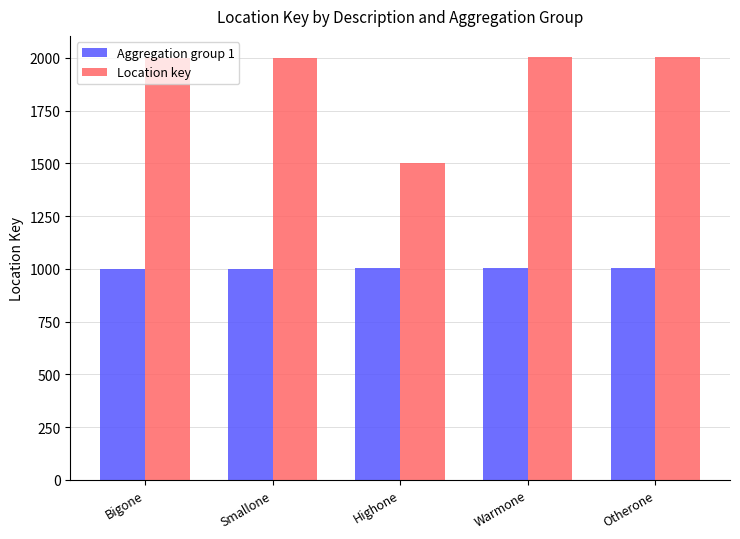

What are all the series names shown in the legend?

Aggregation group 1, Location key